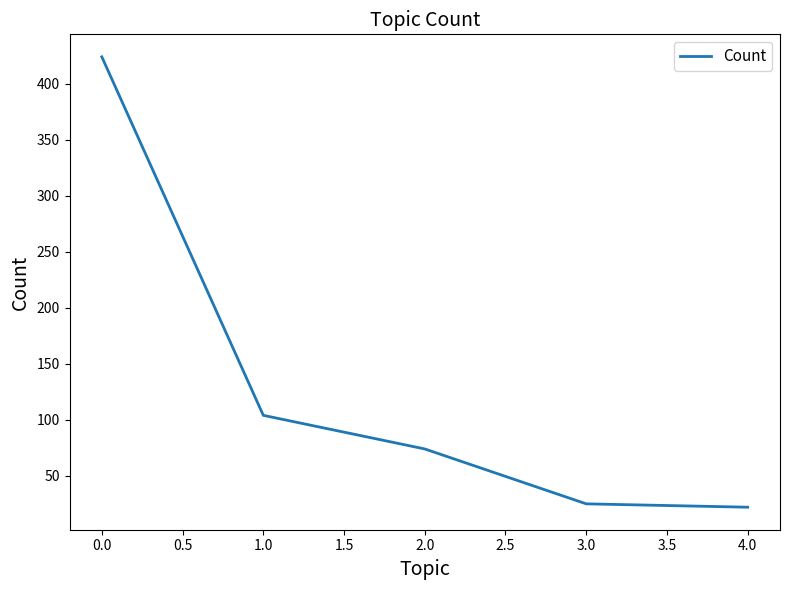

What is the average value?

130